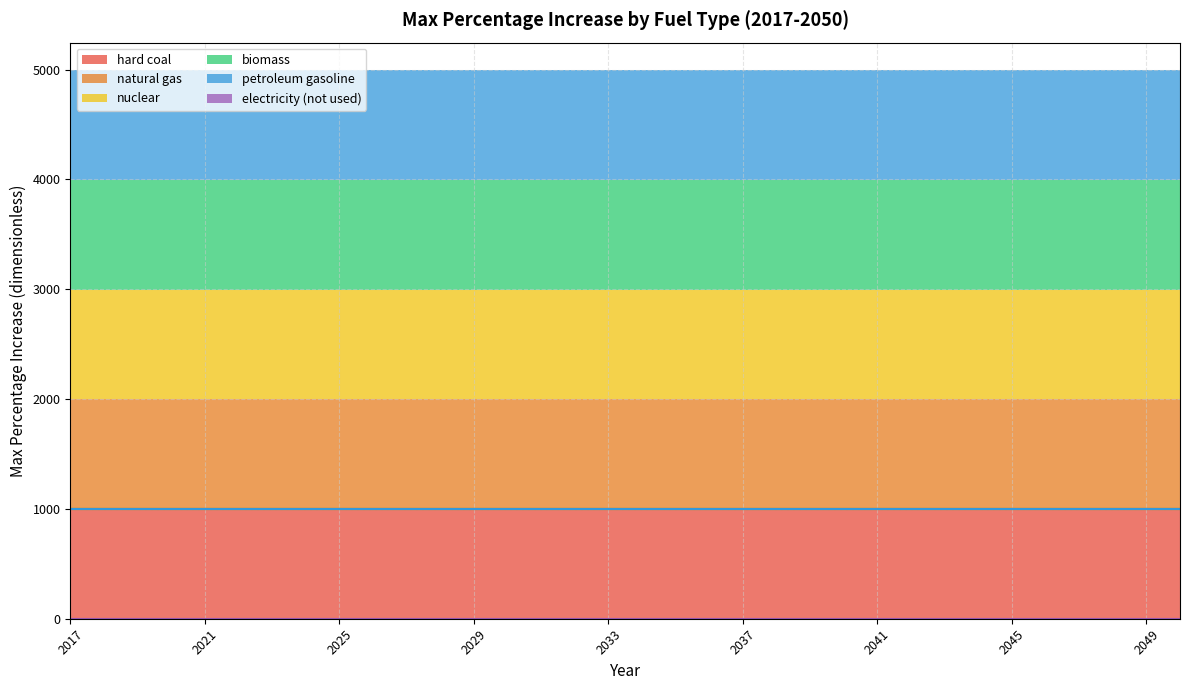

Where is nuclear nearest to the value 999?

2017